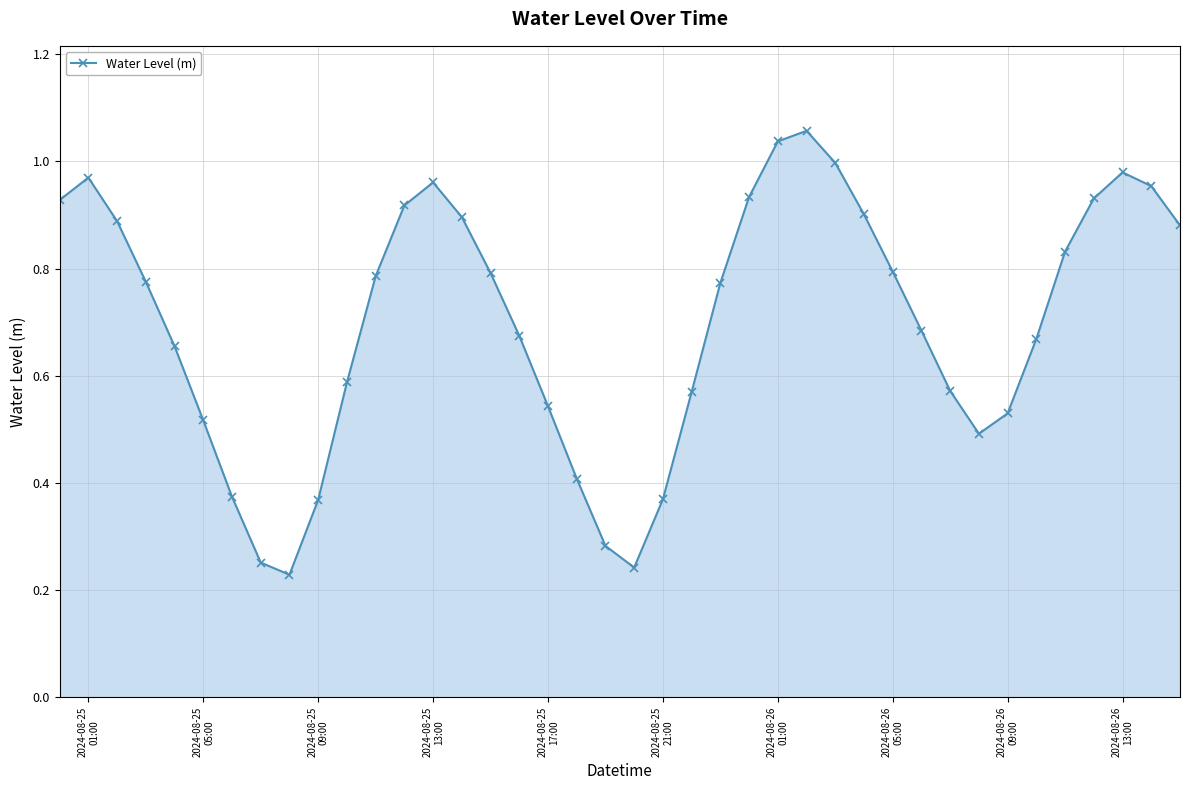

True or false: the data has more than 2 interior local peaks.

True